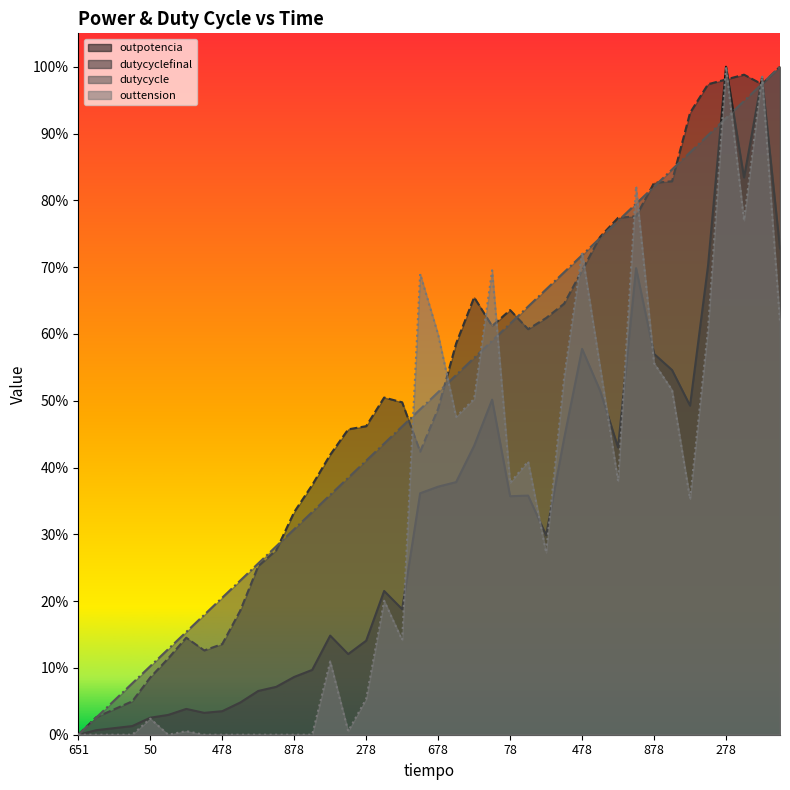

What is the difference between the outpotencia values at 978 and 578?

0.6